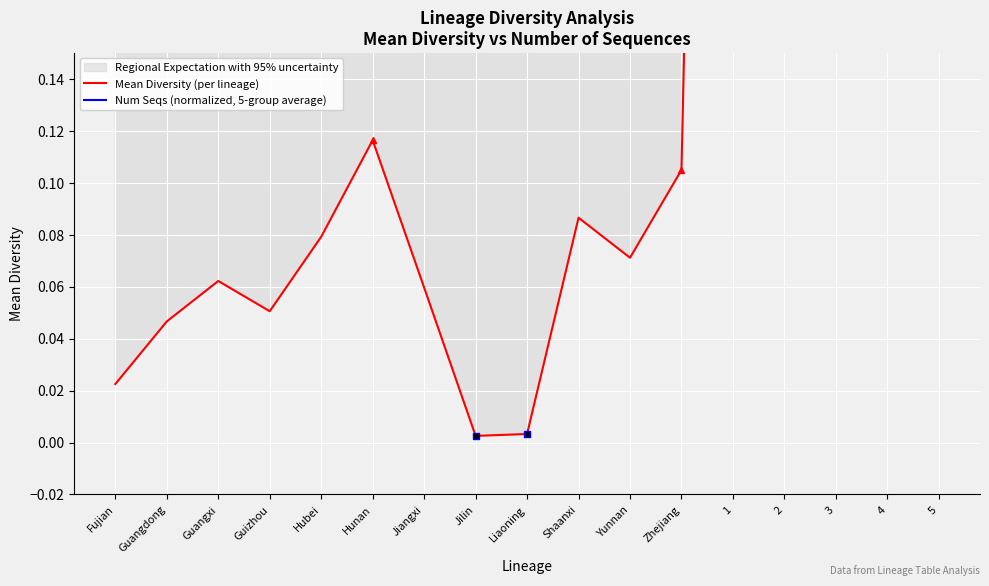

How many lines are shown in the chart?

2